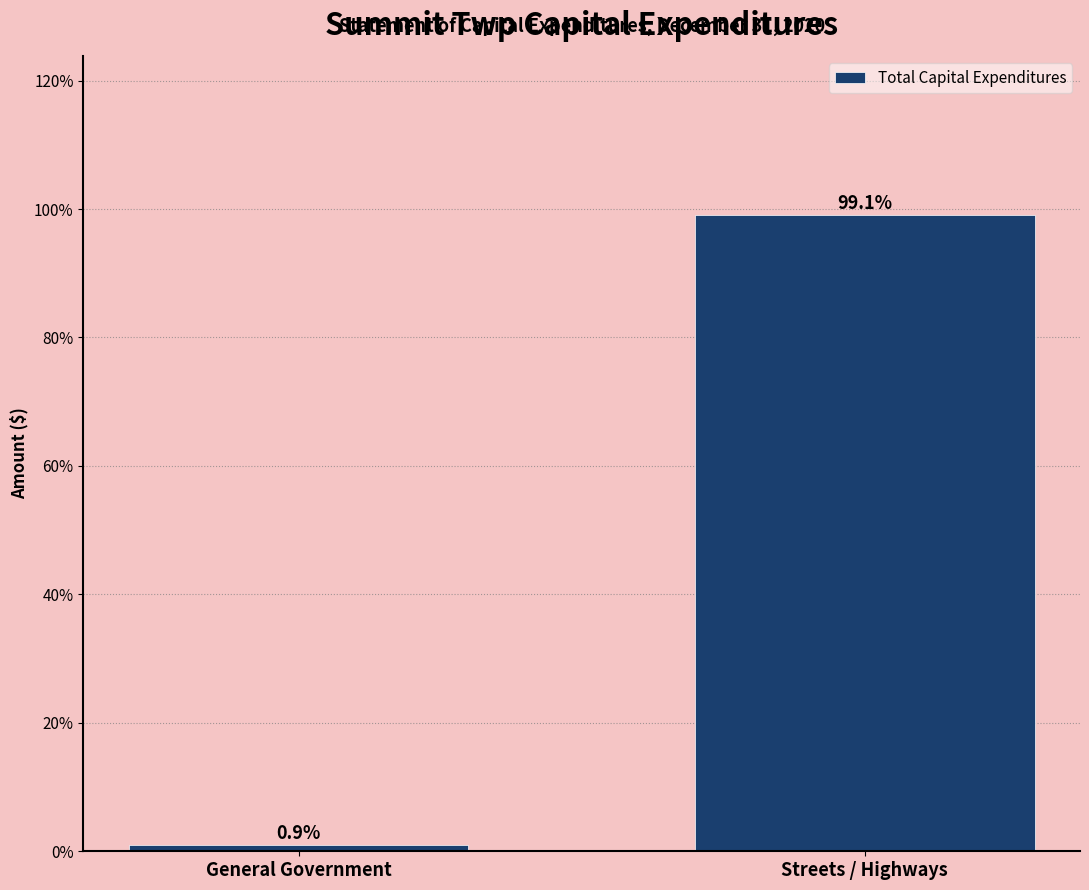

Reading left to right, transcribe all the data shown in this chart.

General Government=0.9	Streets / Highways=99.1